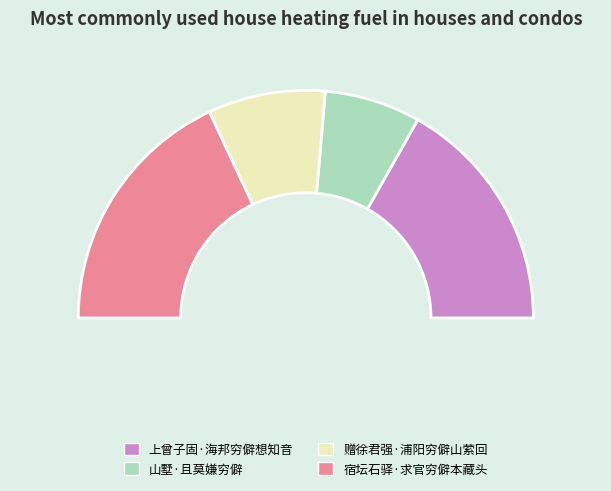

The 宿坛石驿·求官穷僻本藏头 slice represents 26% of the pie. True or false?

False